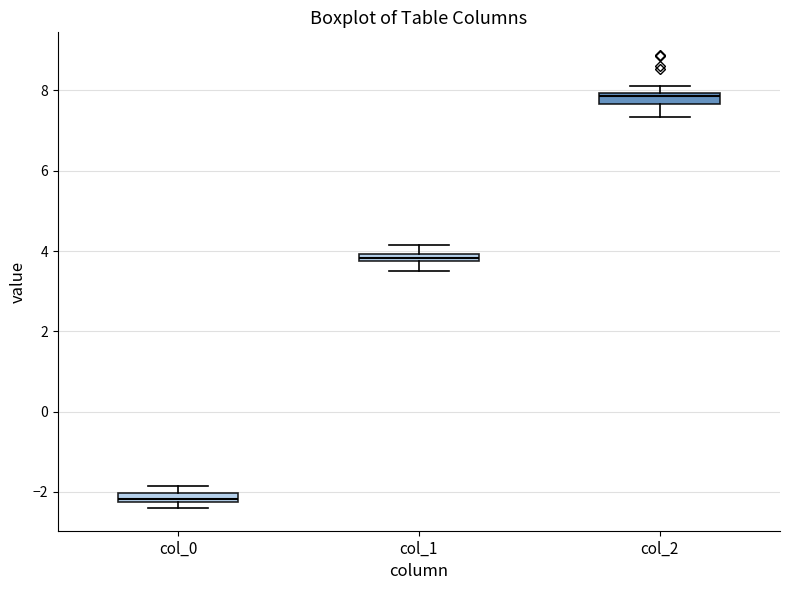

Which box's median line is the lowest?

col_0